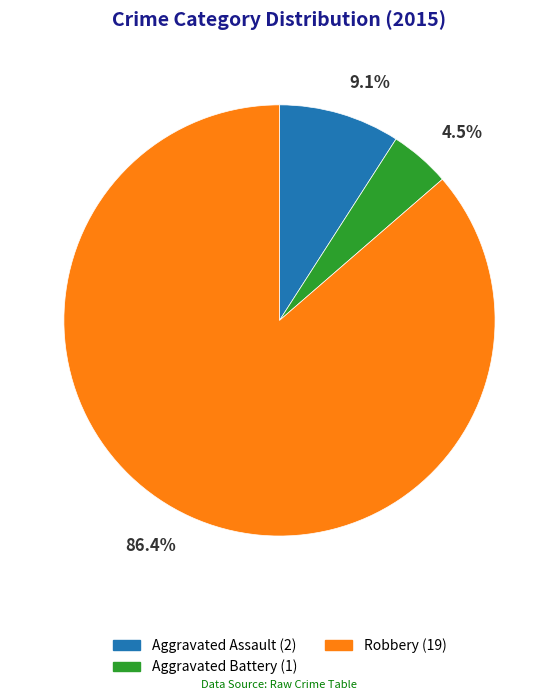

Does any single category account for the majority?

Yes